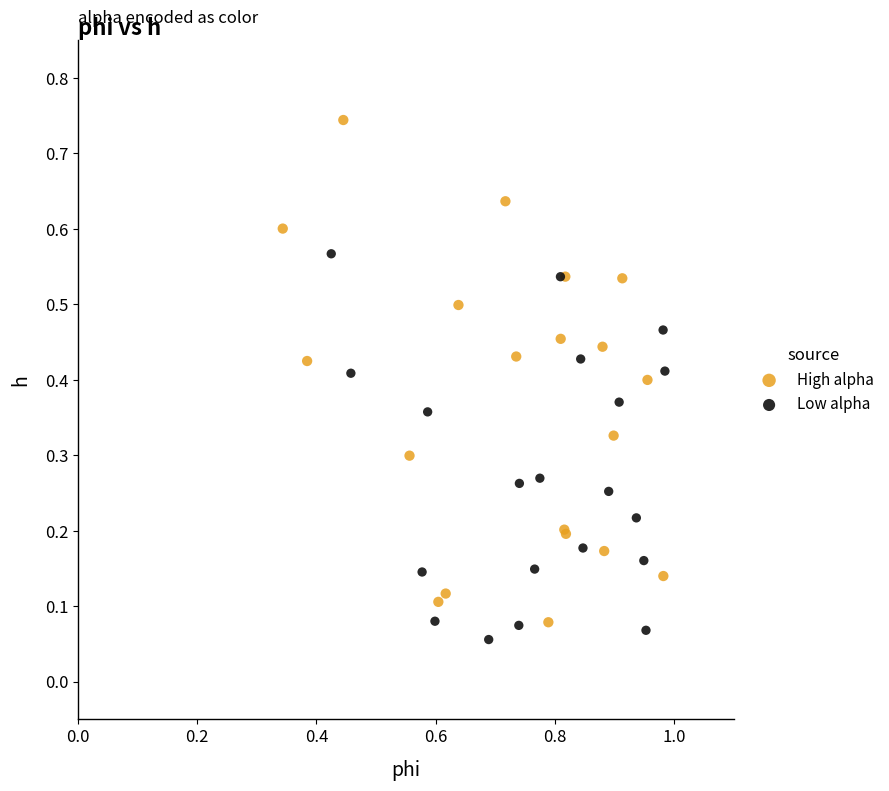

What are all the series names shown in the legend?

High alpha, Low alpha